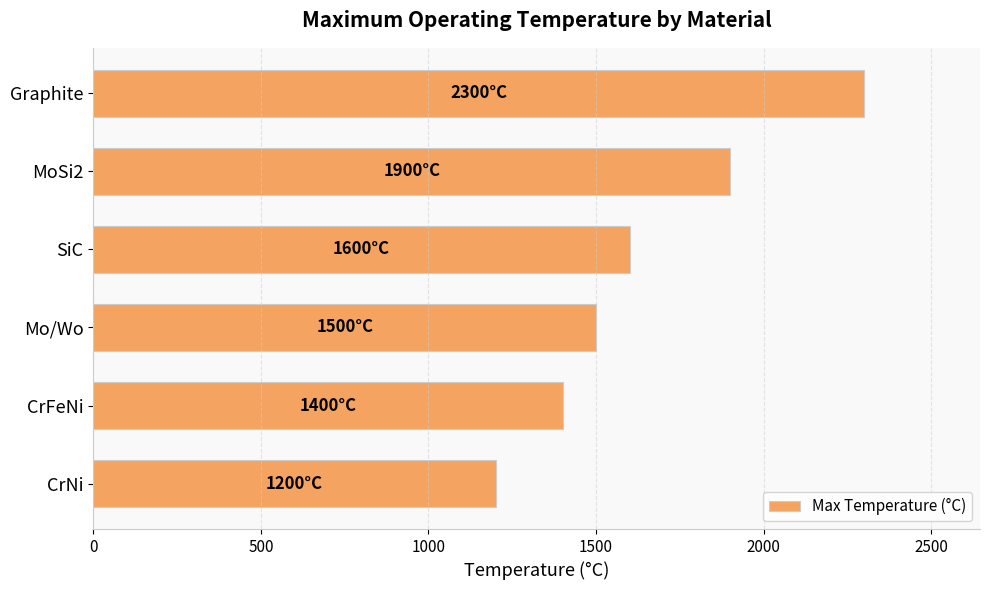

Rank the categories by value from lowest to highest.

CrNi, CrFeNi, Mo/Wo, SiC, MoSi2, Graphite